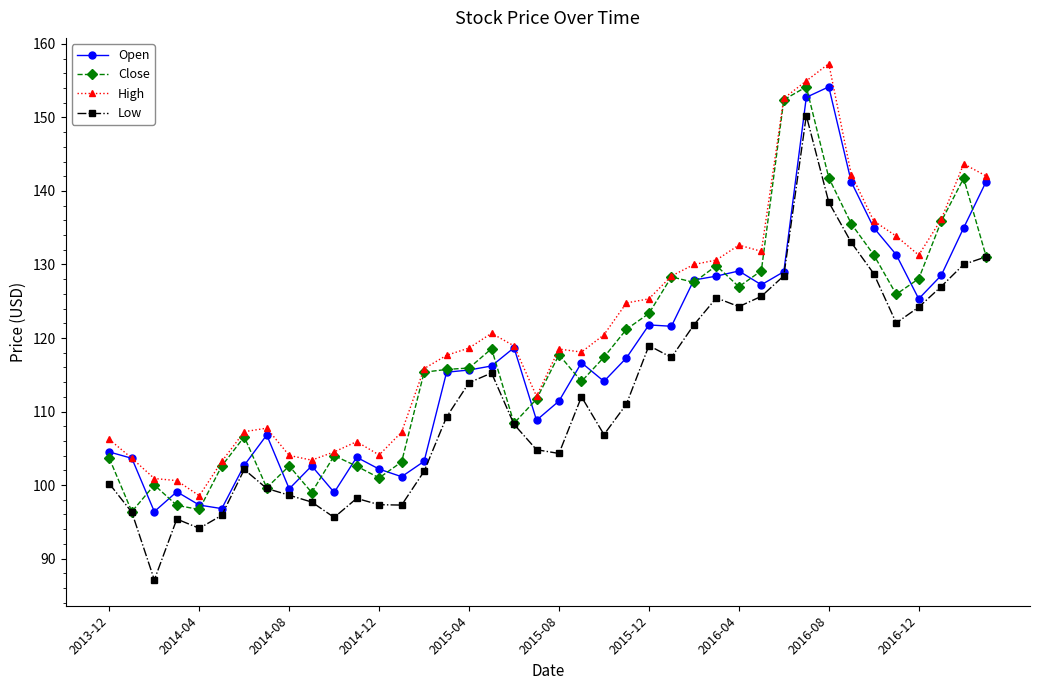

What is the smallest value displayed?

87.1